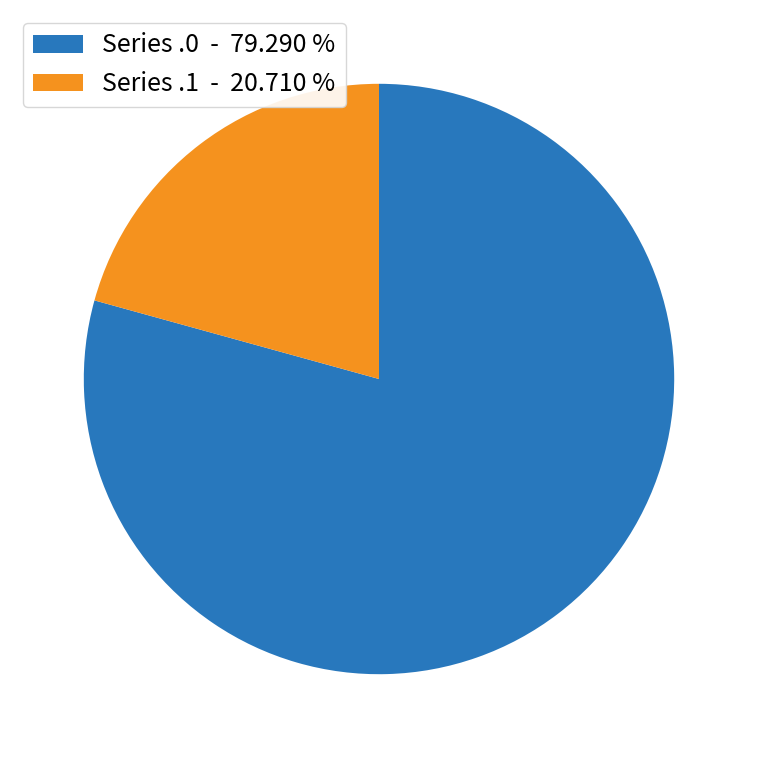

What is the smallest slice in the pie chart?

Series .1 - 20.710 %